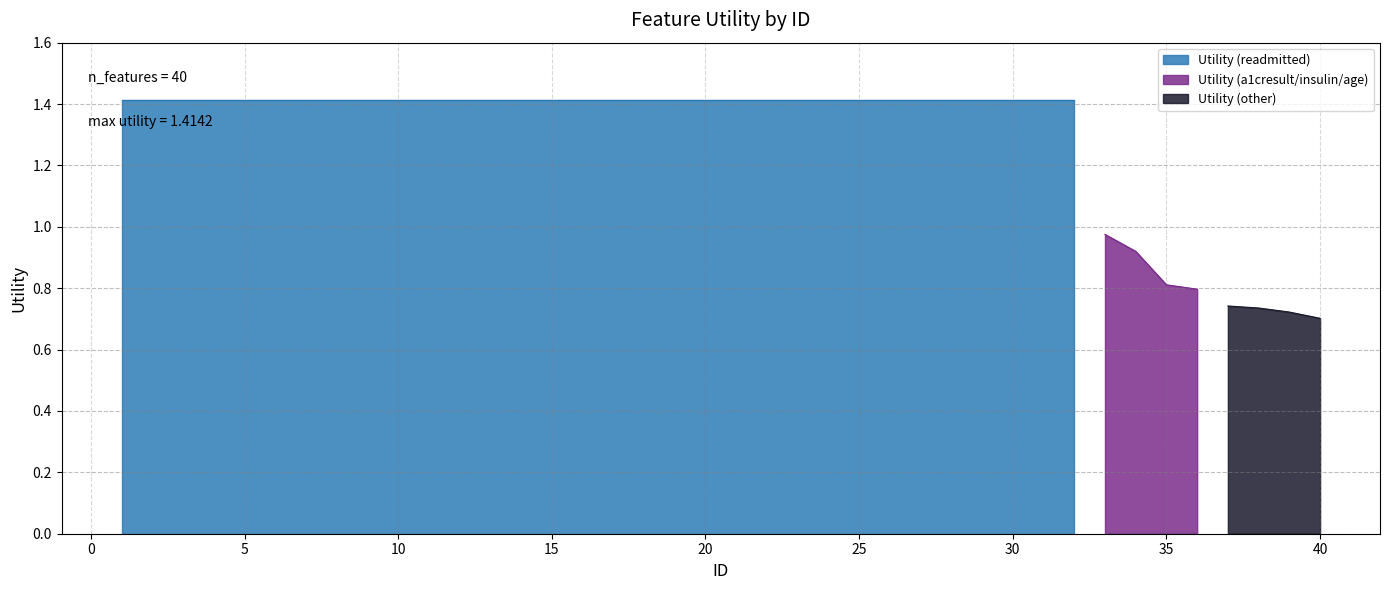

At which label is the value closest to 1?

33